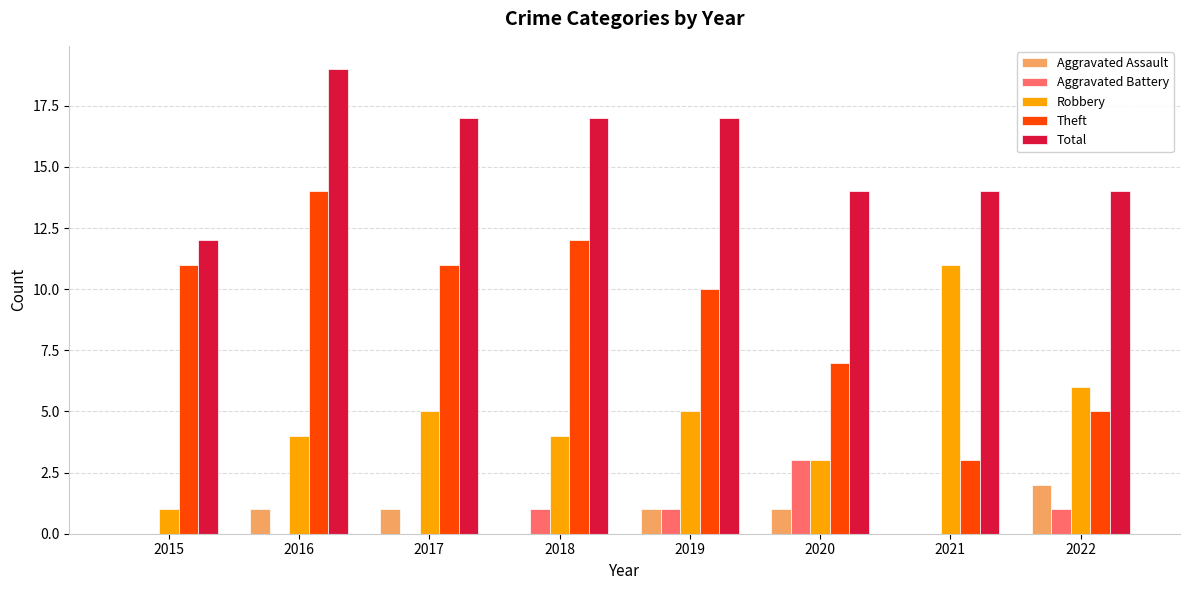

Which series has the largest total across all categories?

Total